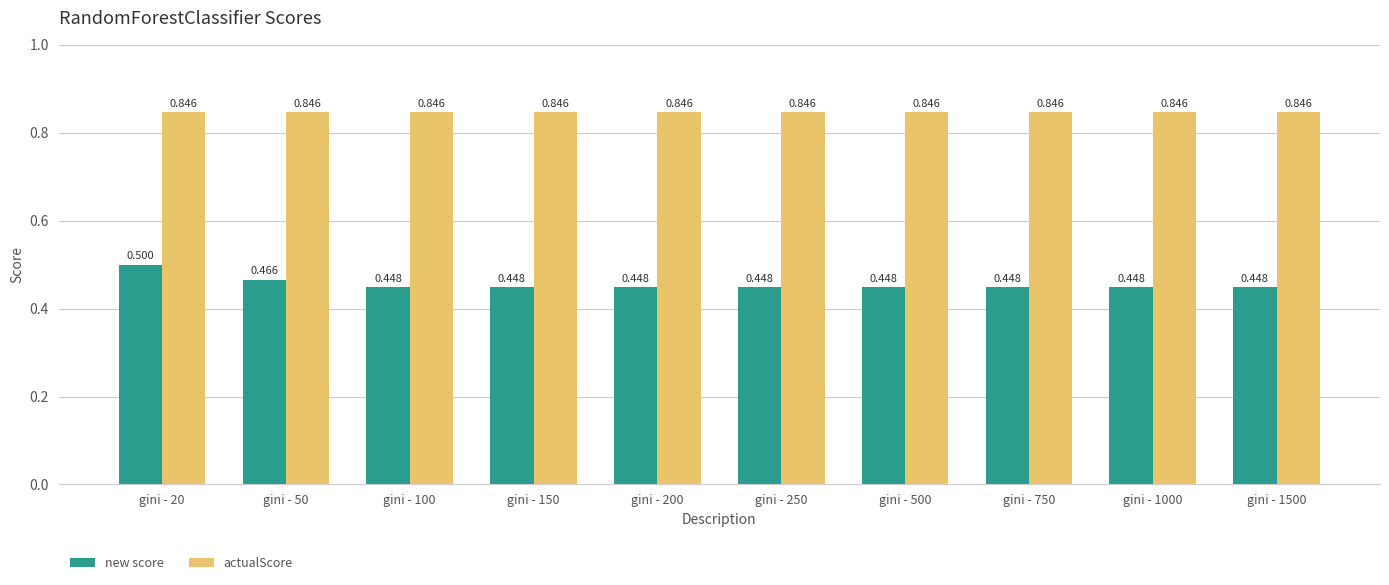

At how many categories does at least one series exceed 0?

10